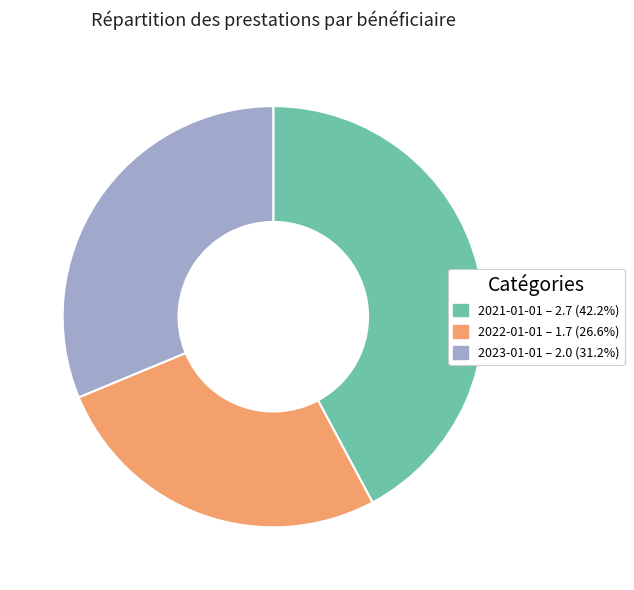

What is the largest slice in the pie chart?

2021-01-01